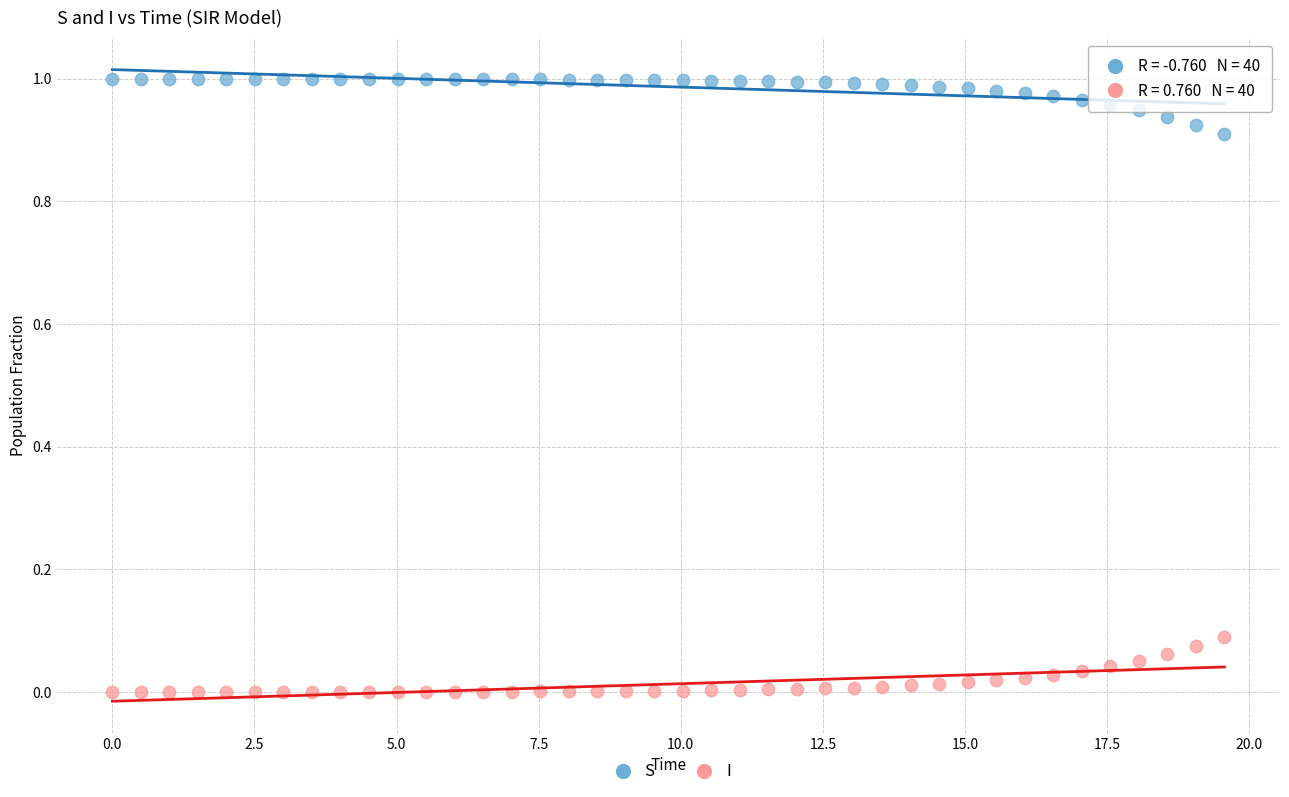

Which series reaches the minimum Y coordinate?

I